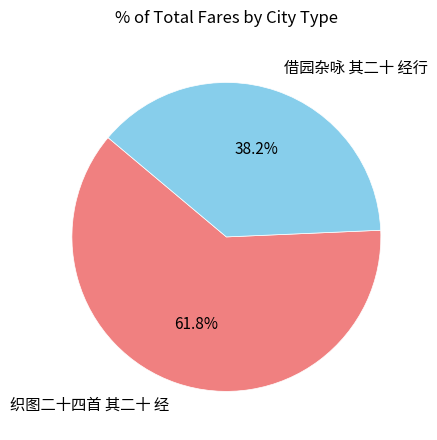

To the nearest percent, what portion does 借园杂咏 其二十 经行 represent?

38%